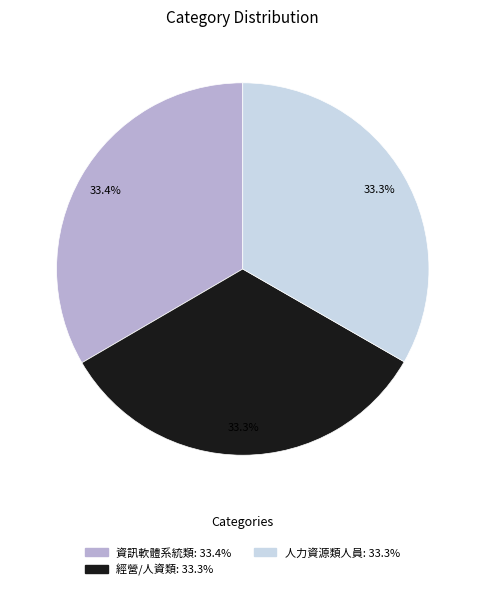

The 人力資源類人員 slice represents 39% of the pie. True or false?

False